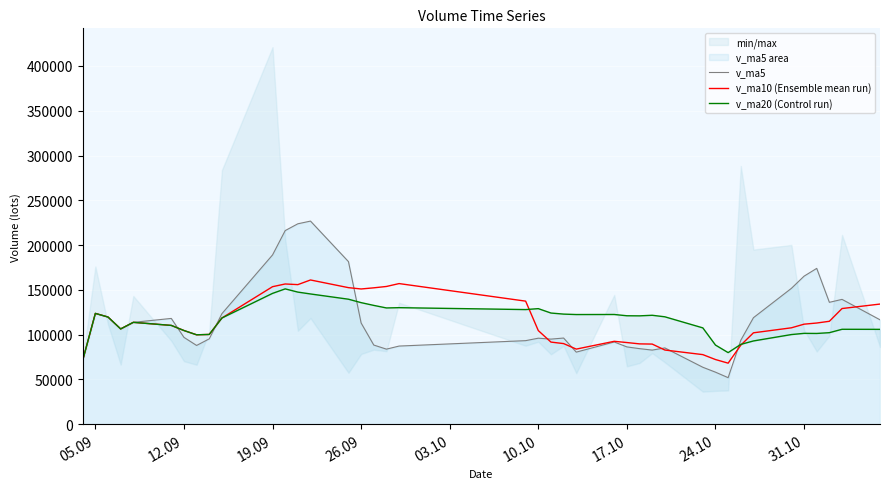

Reading left to right, transcribe all the data shown in this chart.

v_ma5: 71288.9	123689.6	119634.0	106355.2	113708.6	118076.8	96933.9	87898.3	95264.1	123384.3	188955.5	216160.8	223753.6	226770.2	181505.4	112979.1	88340.3	83776.6	87209.1	93255.7	96004.3	94971.9	96166.4	80434.7	91772.7	86274.8	84329.3	82708.8	85136.0	63539.6	58061.7	51923.8	93716.2	118892.6	151666.1	165262.9	173965.7	136061.6	139349.2	116557.4
v_ma10 (Ensemble mean run): 71288.9	123689.6	119634.0	106355.2	113708.6	110278.8	104578.4	99799.2	100193.5	118546.4	153516.1	156547.4	155826.0	161017.2	152444.9	150967.3	152250.6	153765.1	156989.7	137380.5	104491.7	91656.1	89971.5	83821.9	92514.2	91139.5	89650.6	89437.6	82785.4	77656.2	72168.2	68126.6	88212.5	102014.3	107602.9	111662.3	112944.8	114888.9	129120.9	134111.7
v_ma20 (Control run): 71288.9	123689.6	119634.0	106355.2	113708.6	110278.8	104578.4	99799.2	100193.5	118546.4	146040.9	151071.1	147474.0	145399.5	139532.8	135709.1	132620.8	129780.2	130086.2	127963.5	129003.9	124101.7	122898.7	122419.5	122479.5	121053.4	120950.6	121601.4	119887.5	107518.4	88330.0	79891.3	89092.0	92918.1	100058.5	101400.9	101297.7	102163.2	105953.1	105883.9